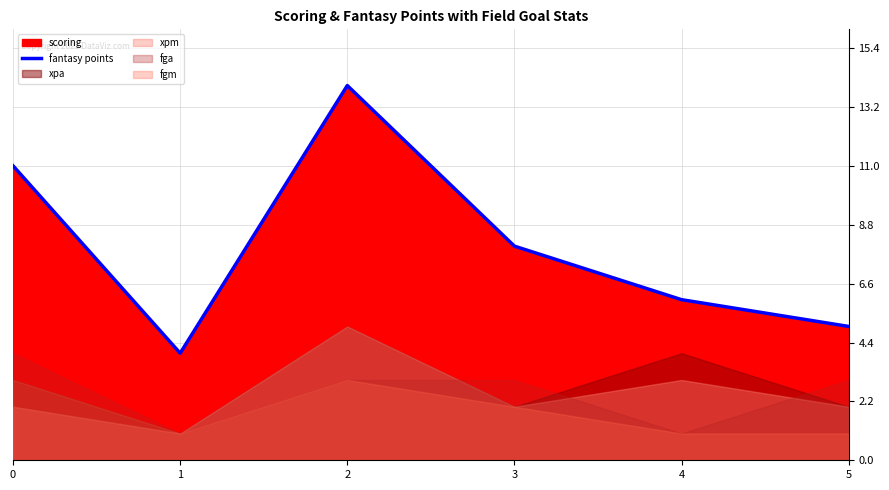

List the labels in order of value, largest first.

2, 0, 3, 4, 5, 1